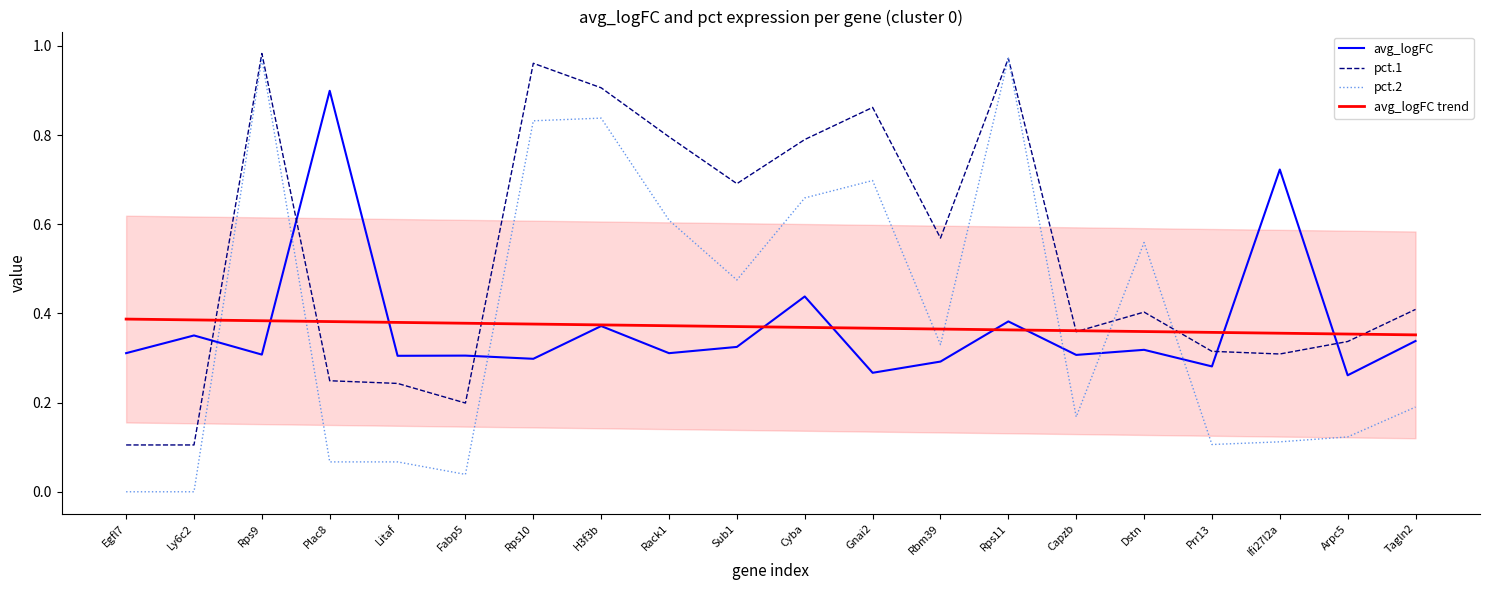

Is the value of pct.1 at Arpc5 greater than the value of avg_logFC at Rps11?

No